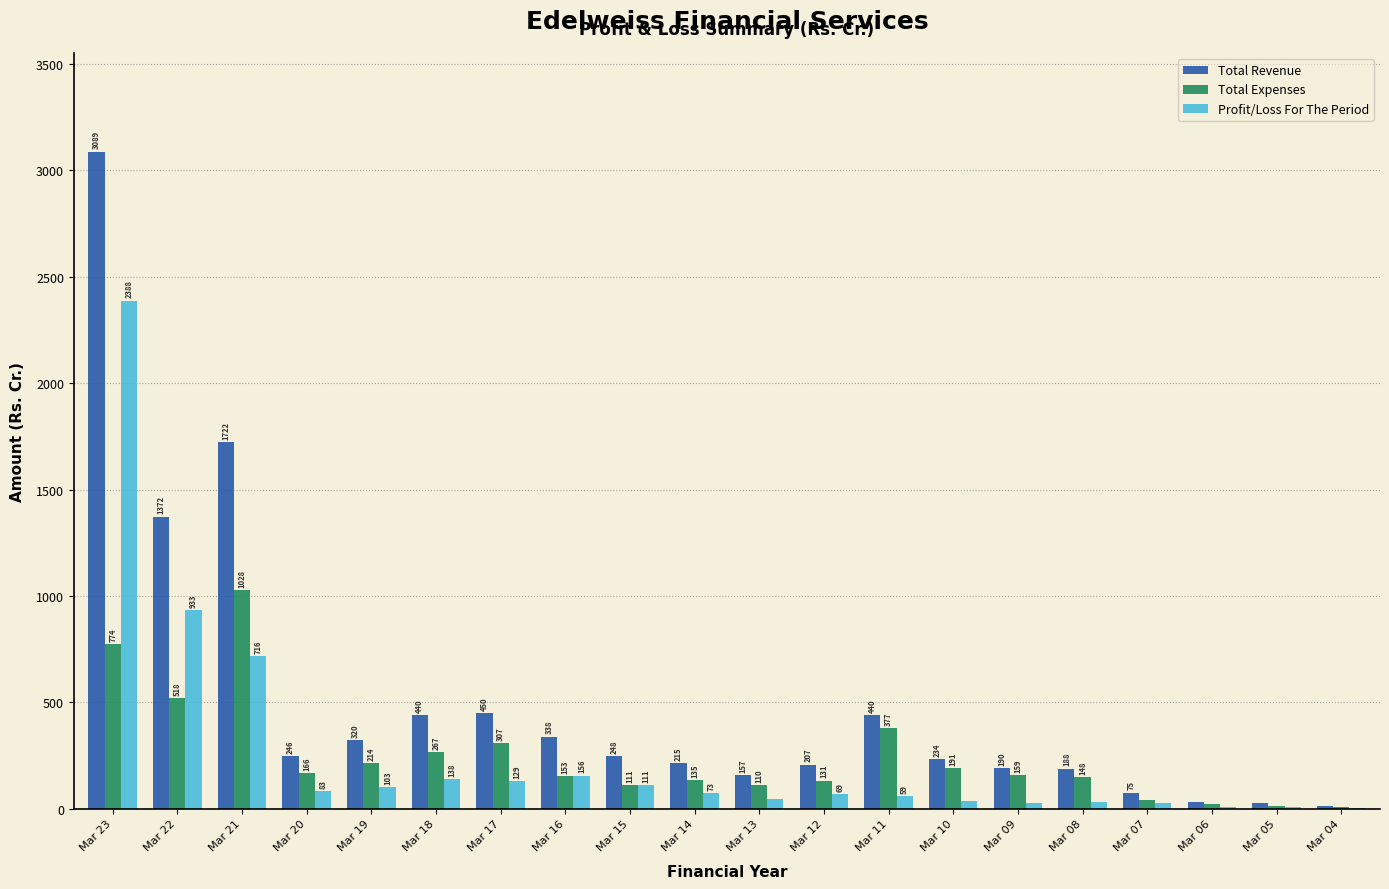

What is the total value across all series at Mar 09?

375.0